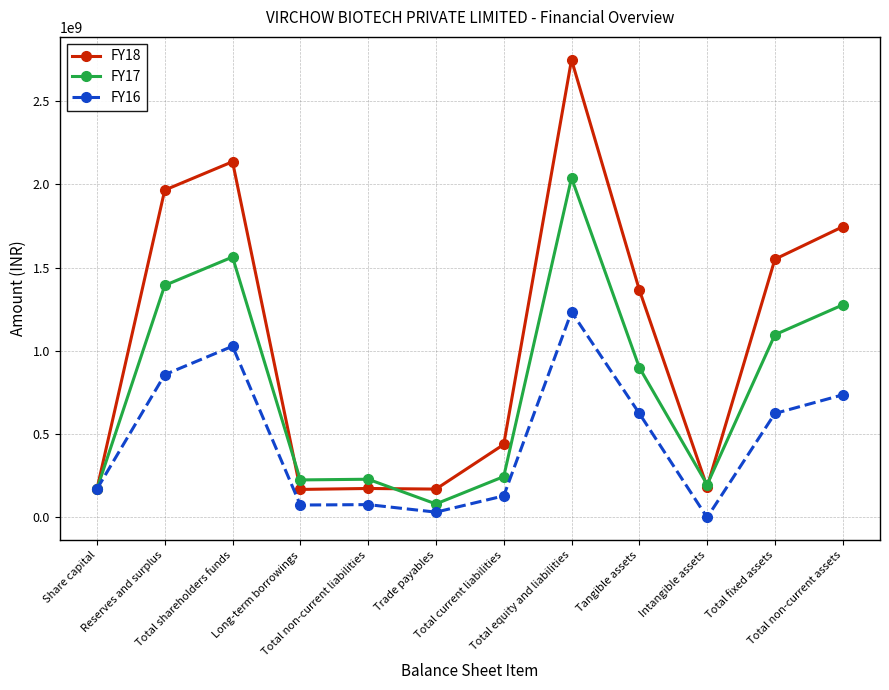

Which series has the largest total across all categories?

FY18